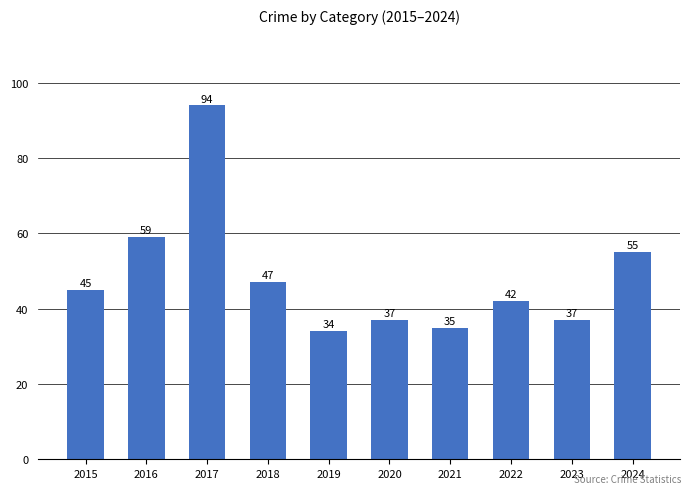

What is the difference between the values at 2019 and 2022?

8